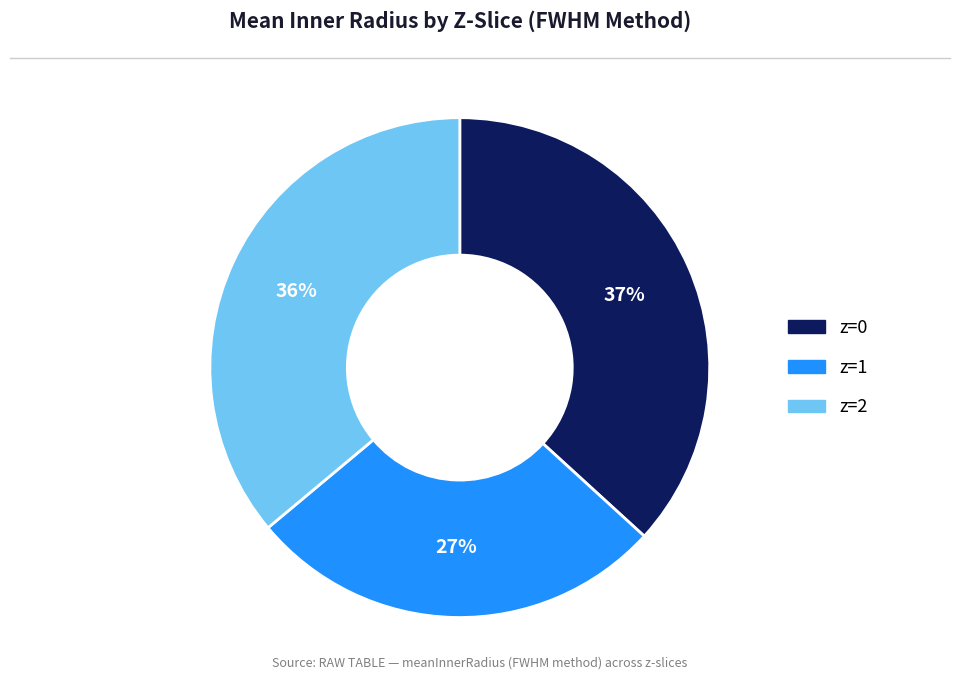

To the nearest percent, what is the difference between the largest and smallest slice percentages?

10%